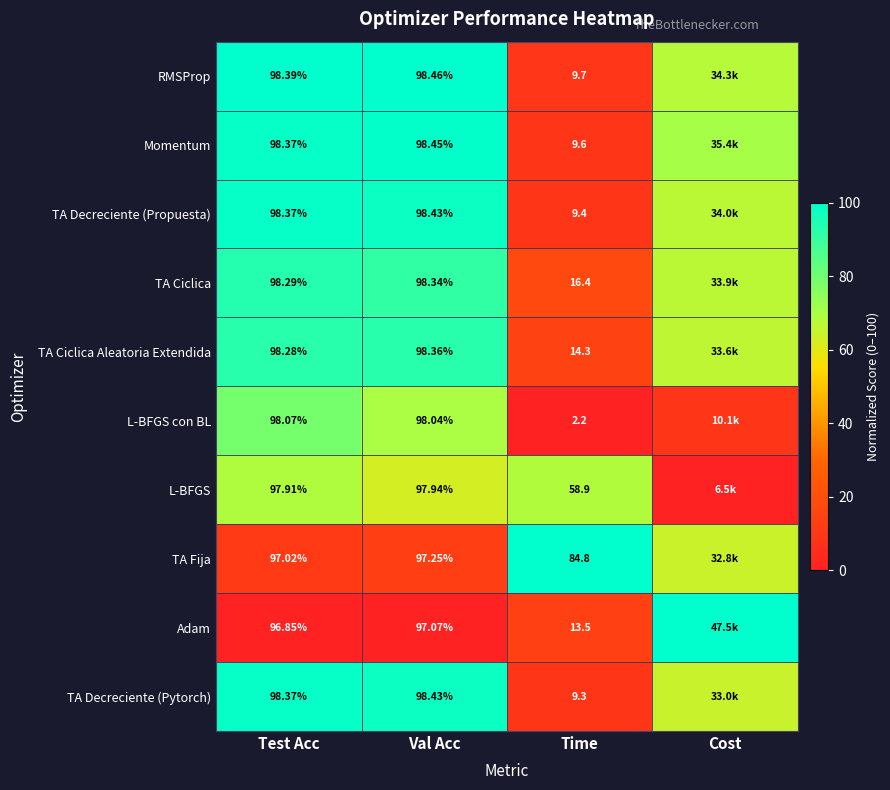

Is the value of TA Decreciente (Propuesta) at Val Acc greater than the value of L-BFGS con BL at Time?

Yes